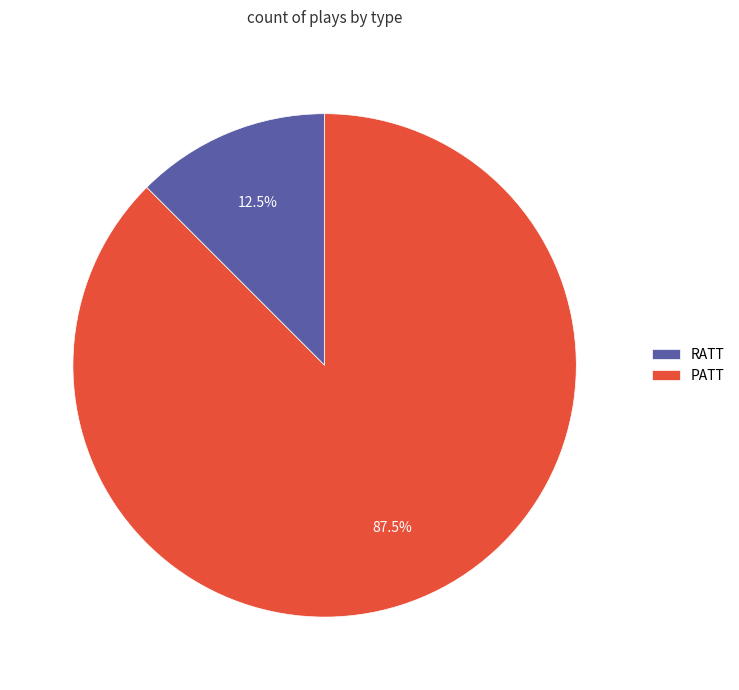

To the nearest percent, what is the difference between the PATT and RATT slice percentages?

75%